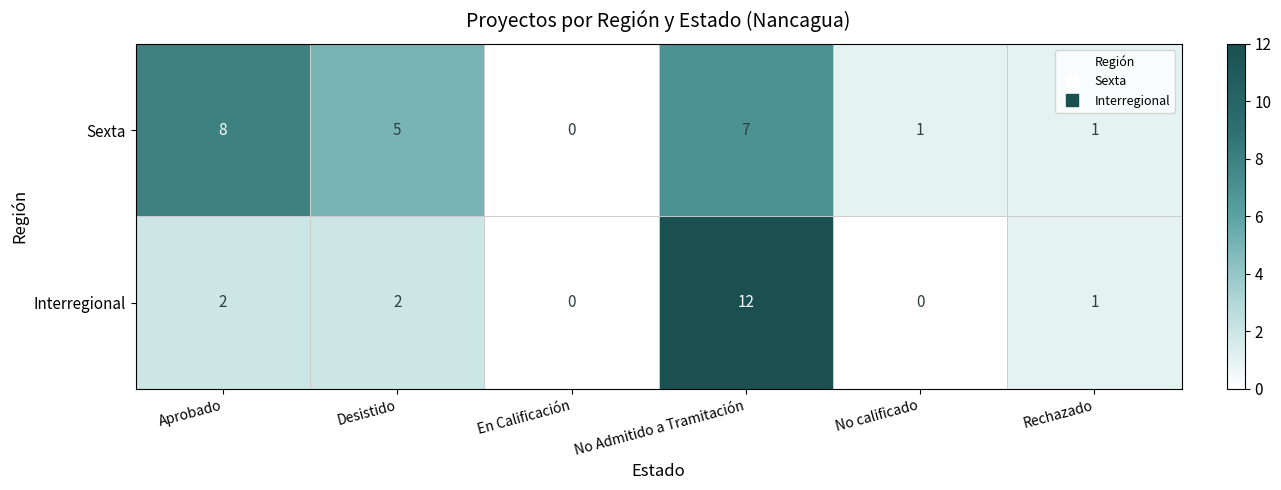

Which series has the largest total across all categories?

Sexta